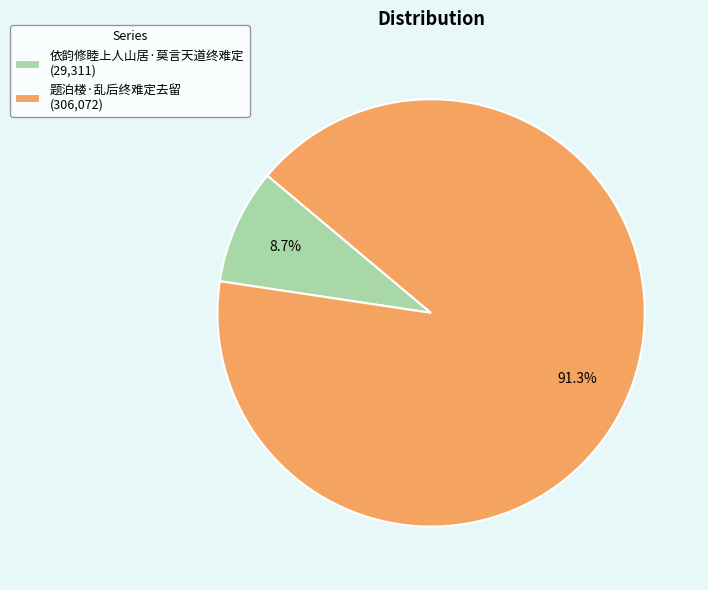

How many segments does this pie chart have?

2